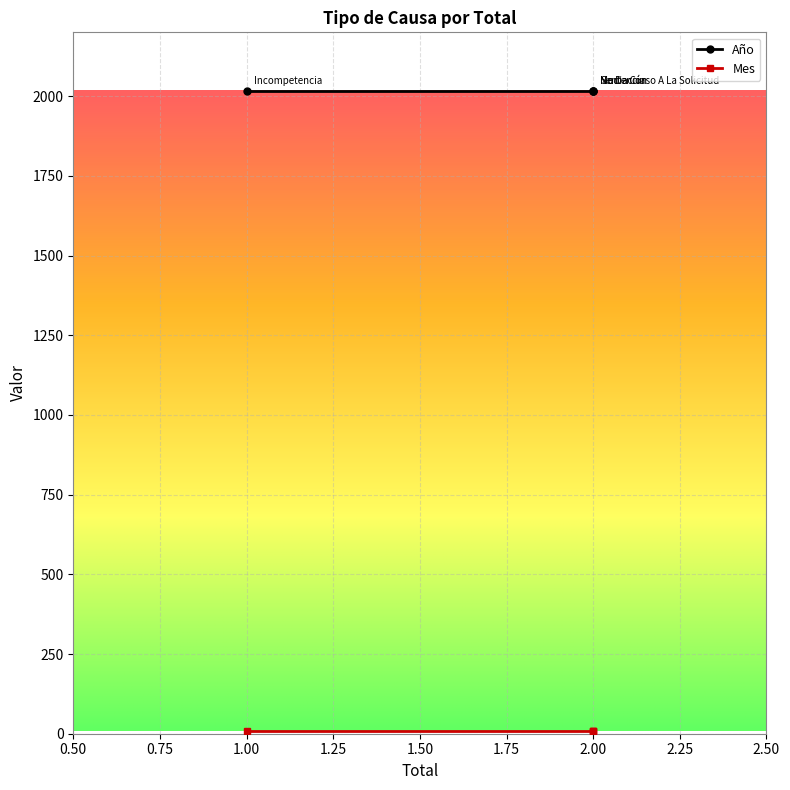

True or false: Año and Mes intersect in this chart.

False